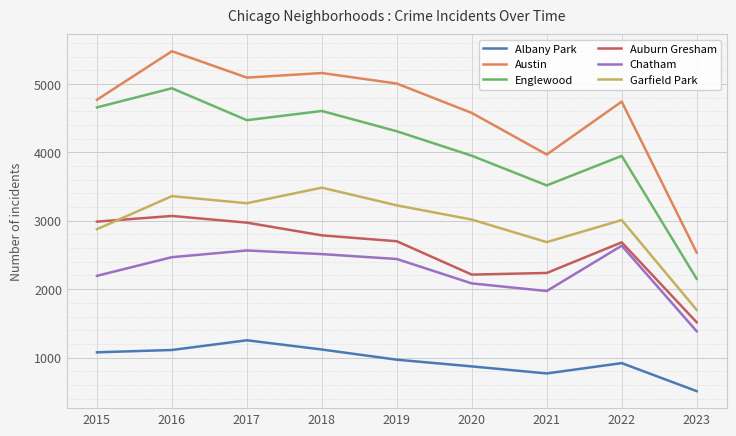

What is the difference between the Albany Park values at 2019 and 2015?

108